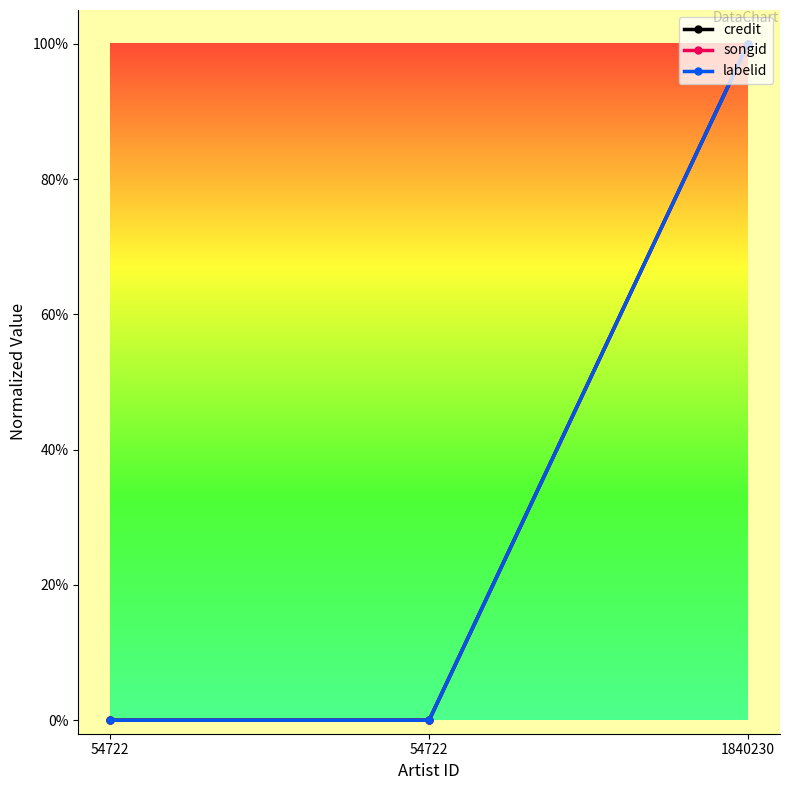

Is it true that labelid equals 0 at 54722?

False